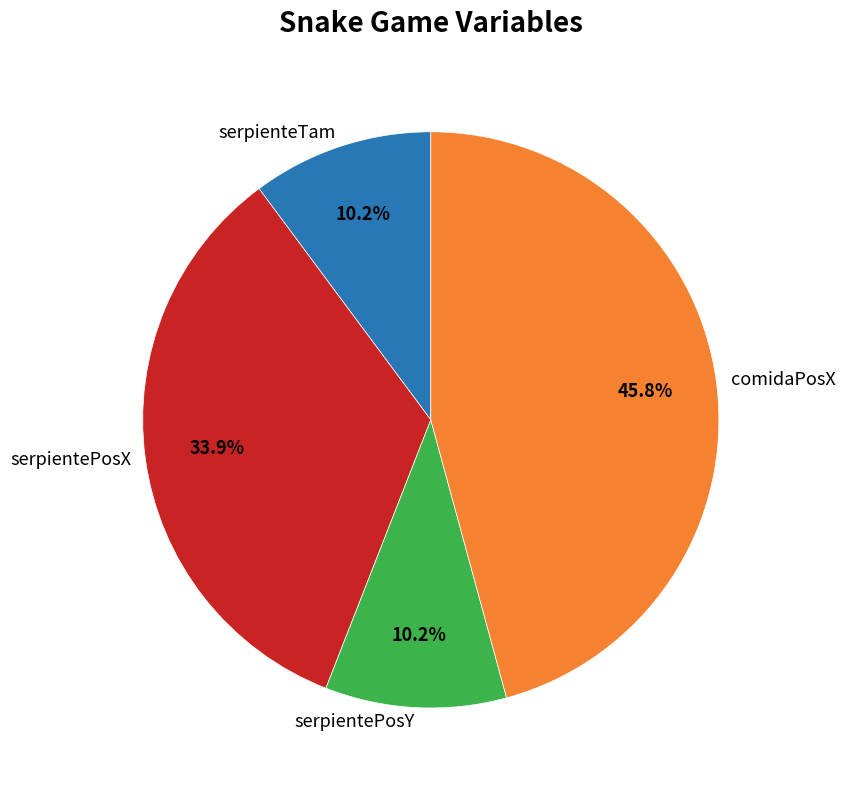

To the nearest percent, what is the average slice percentage?

25%